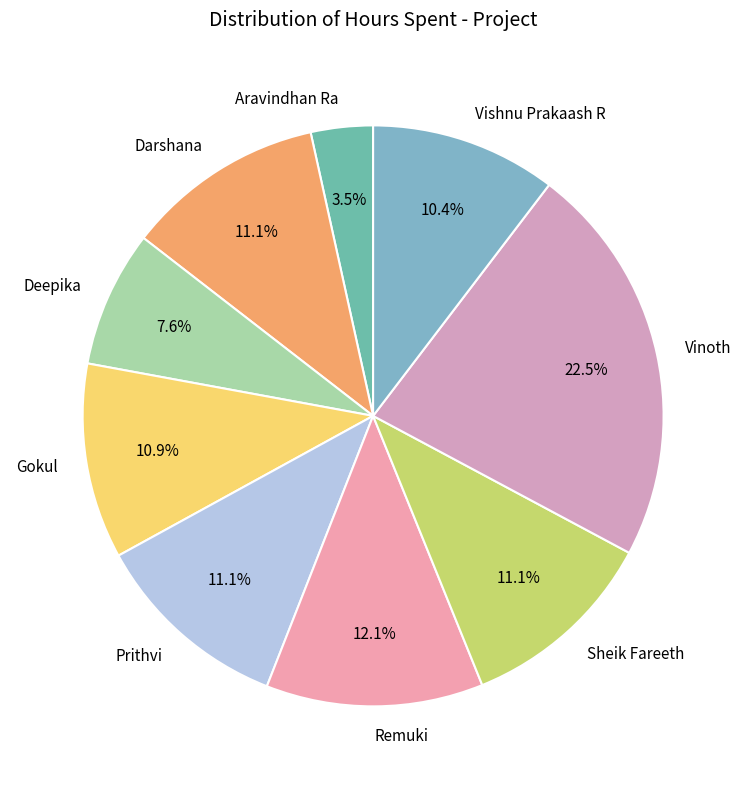

How many segments does this pie chart have?

9